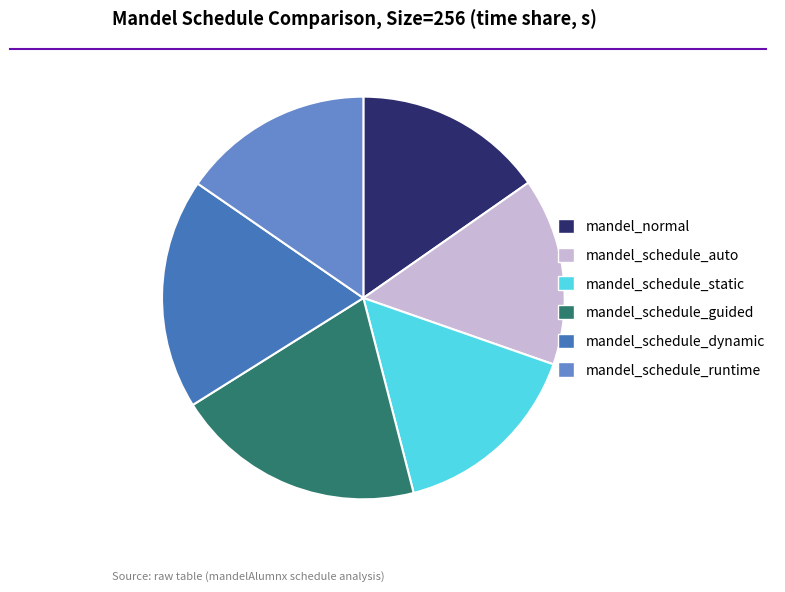

Is it true that mandel_normal is 22% of the pie?

False